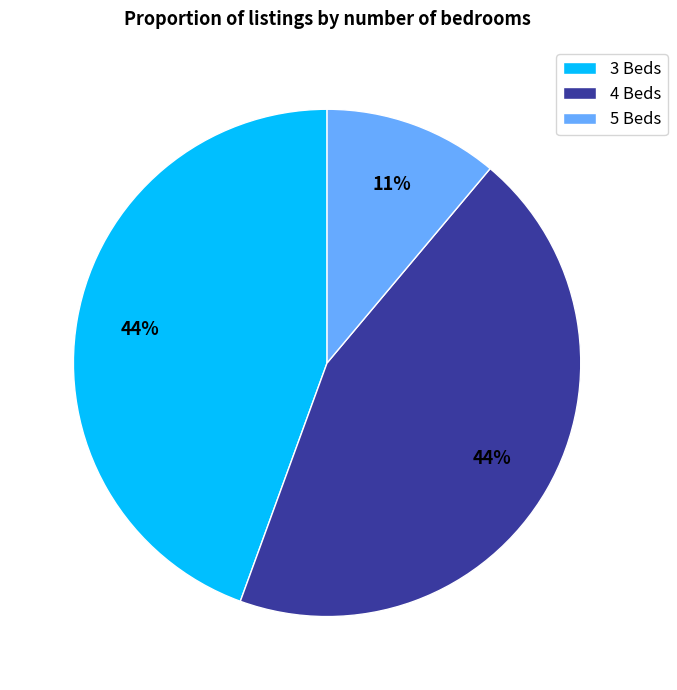

Combined, do 3 Beds and 5 Beds account for over 50%?

Yes